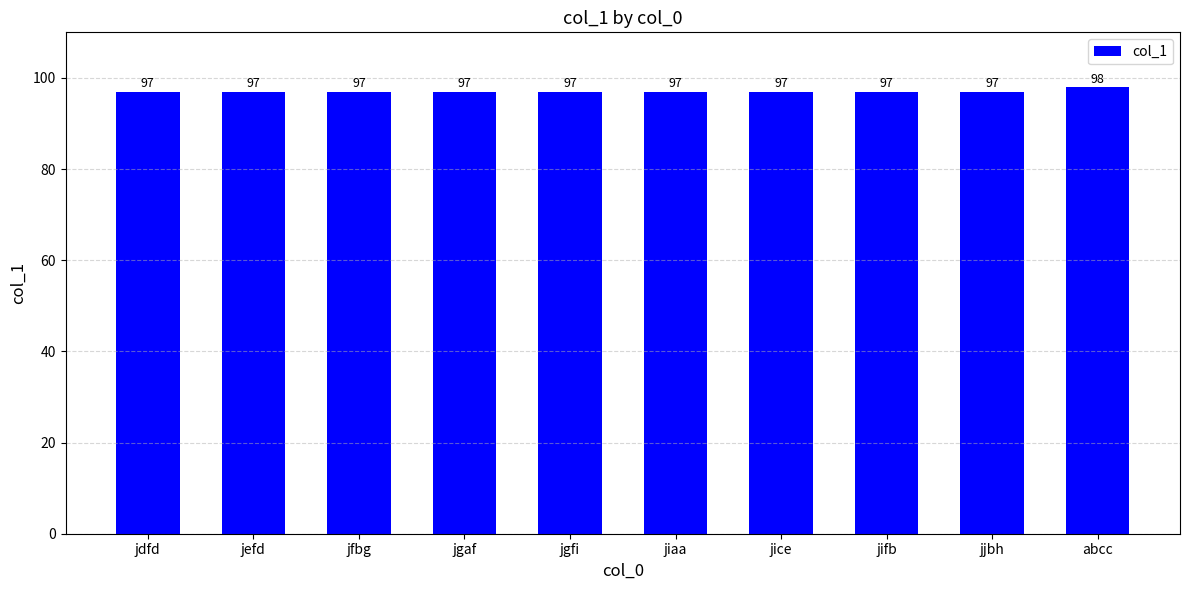

Does the chart contain any negative values?

No